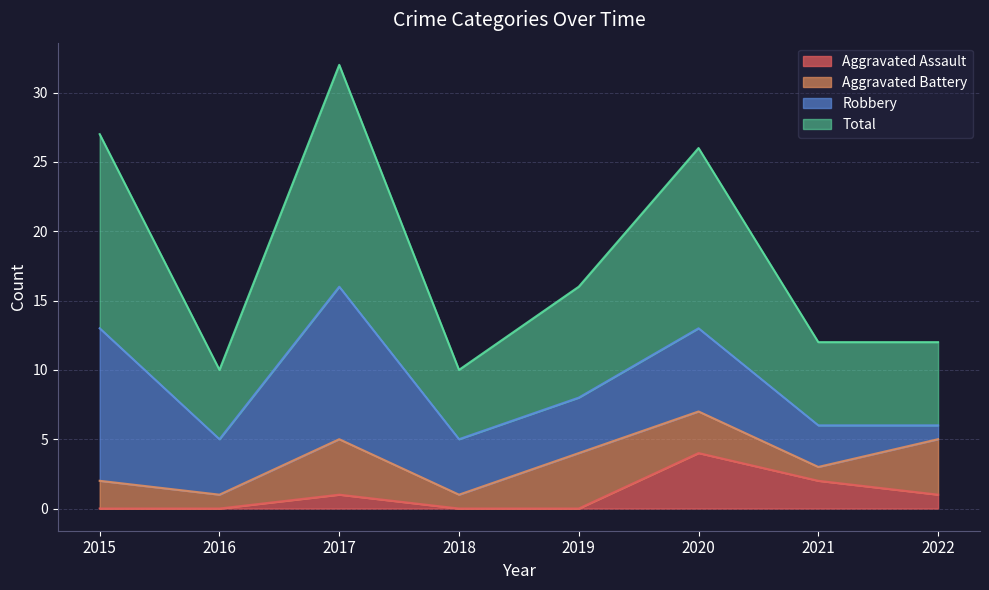

In Total, how many points are higher than both neighbors (excluding endpoints)?

2